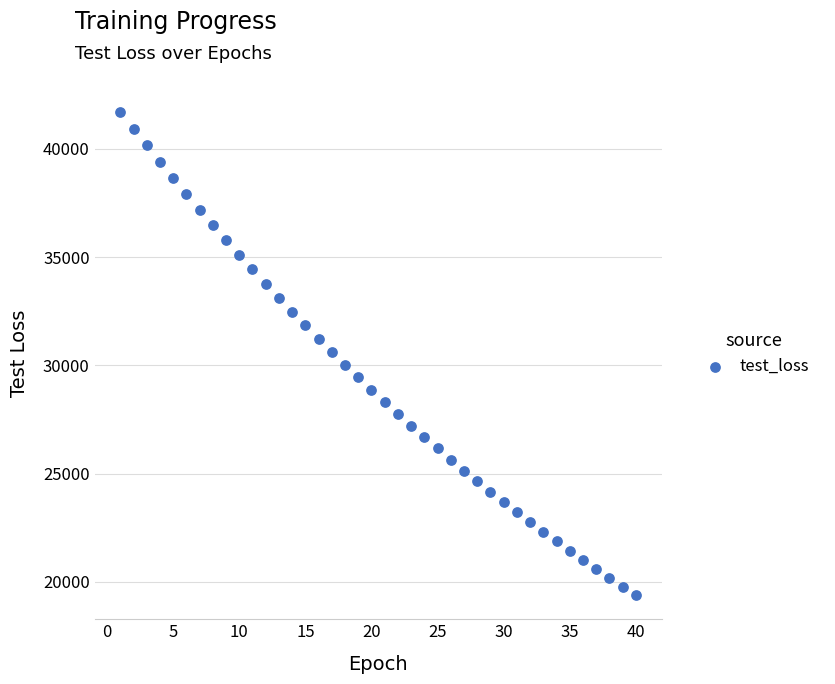

What is the range of Y values (max minus min)?

22319.1